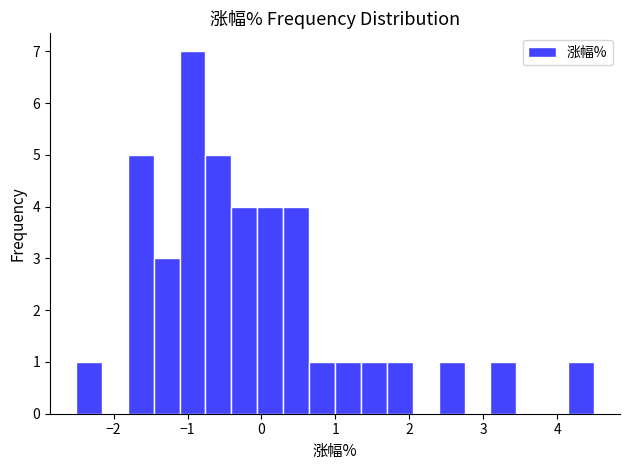

Read against the x-axis, roughly where is the centre of the tallest bar?

-0.9